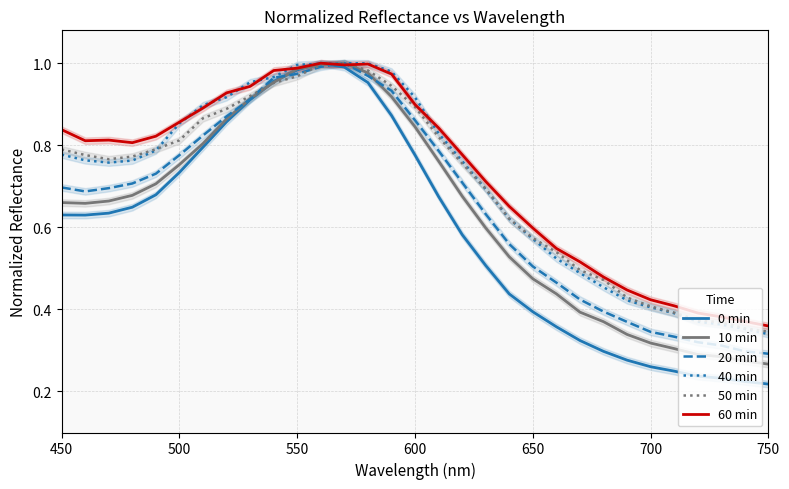

What is the smallest value displayed?

0.2